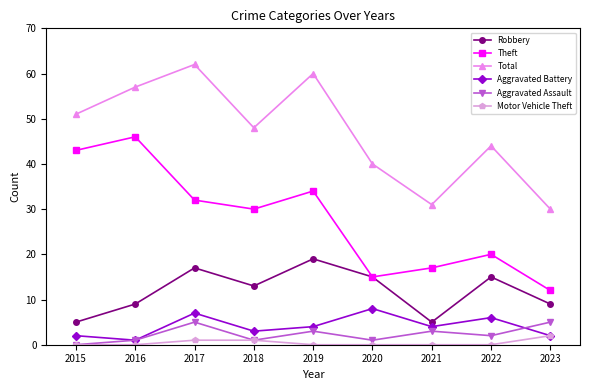

What is the highest value of the Total series?

62